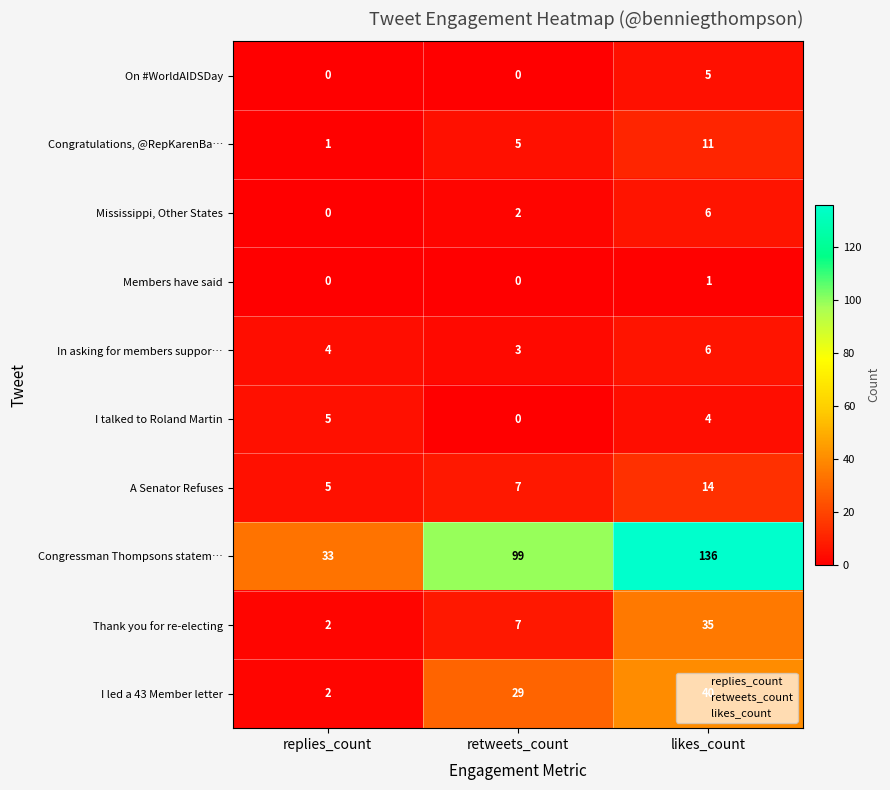

What is the difference between the maximum and second lowest values in the Congressman Thompsons statem… series?

37